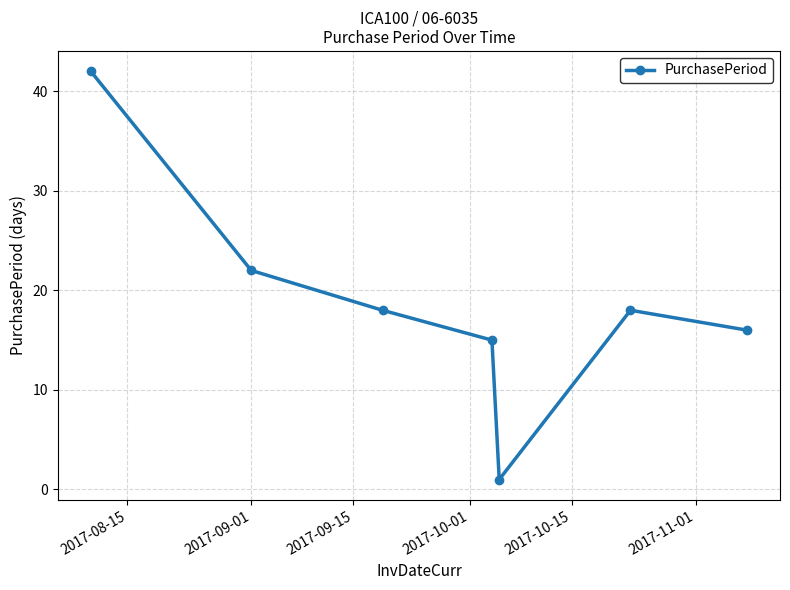

What is the smallest value displayed?

1